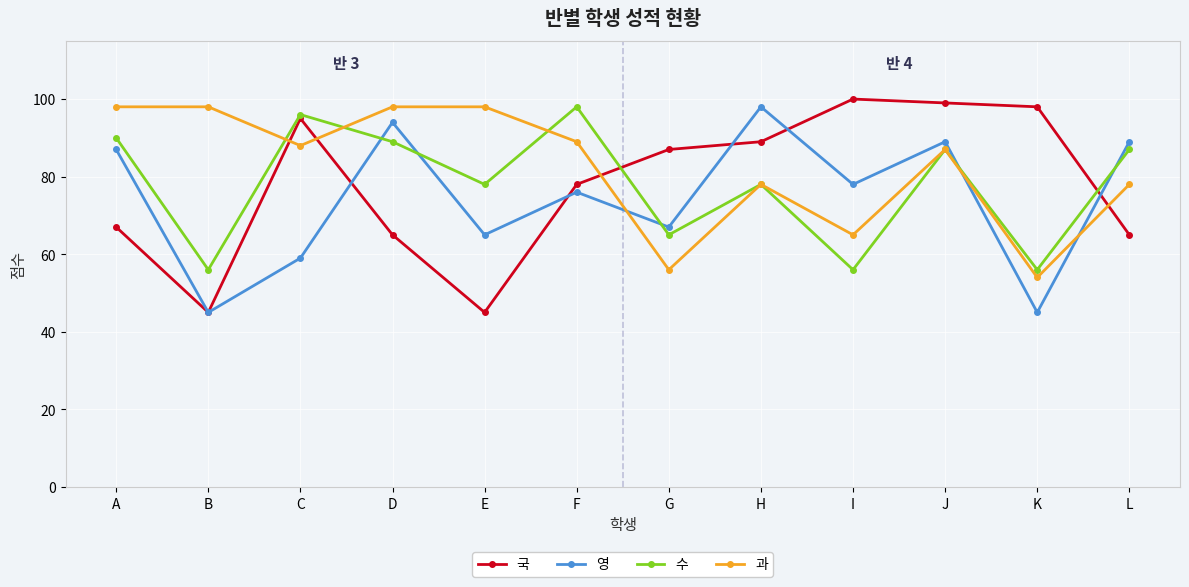

What is the smallest value displayed?

45